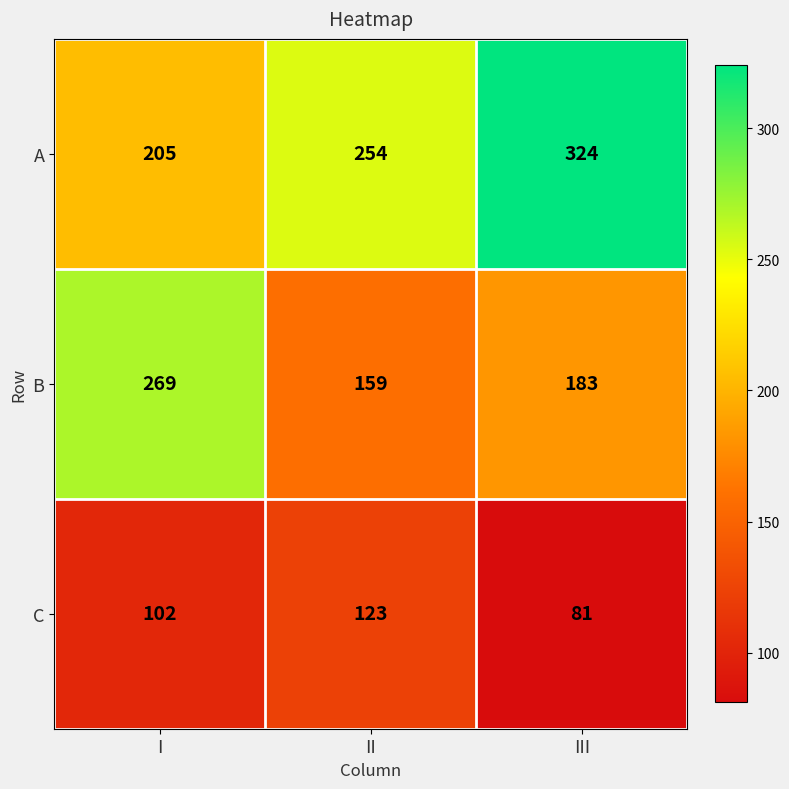

The A series shows 156 at II. True or false?

False